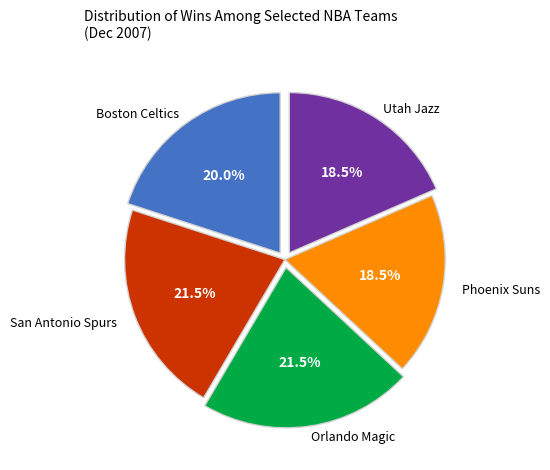

Is there any slice that represents more than half of the pie?

No